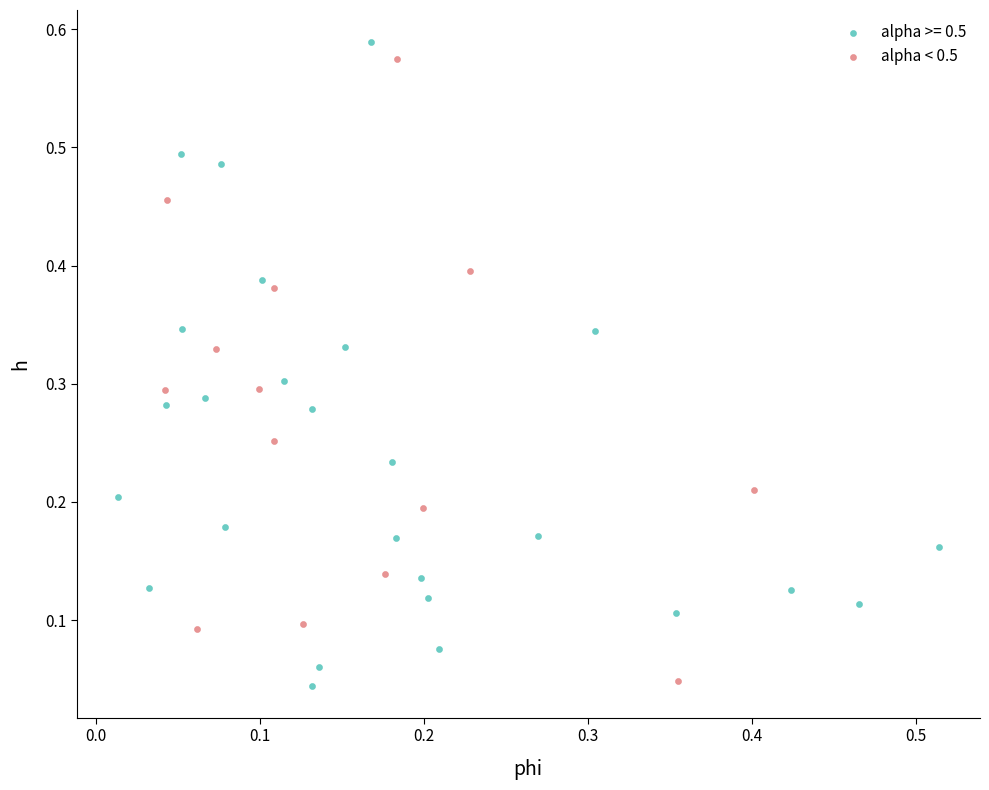

What are all the series names shown in the legend?

alpha >= 0.5, alpha < 0.5